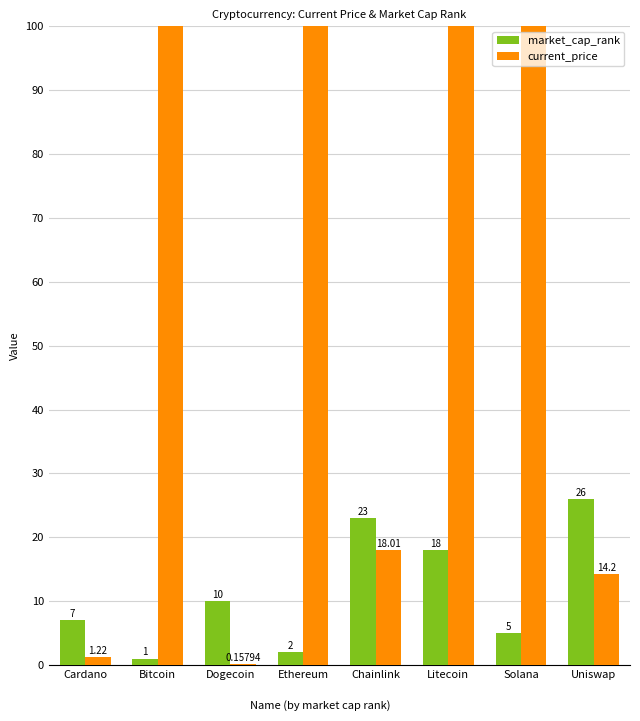

True or false: current_price has a value of 18.0 at Chainlink.

True